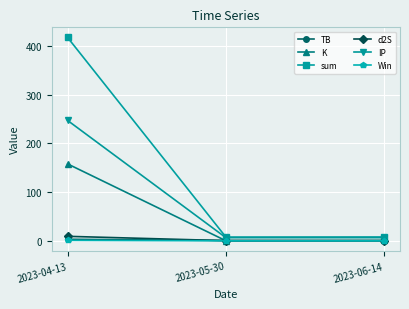

Which series changed the most between 2023-04-13 and 2023-06-14?

sum